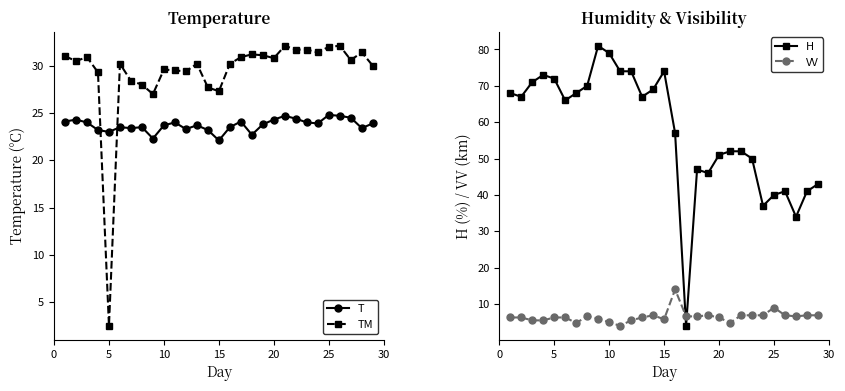

What is the highest value of the TM series?

32.1